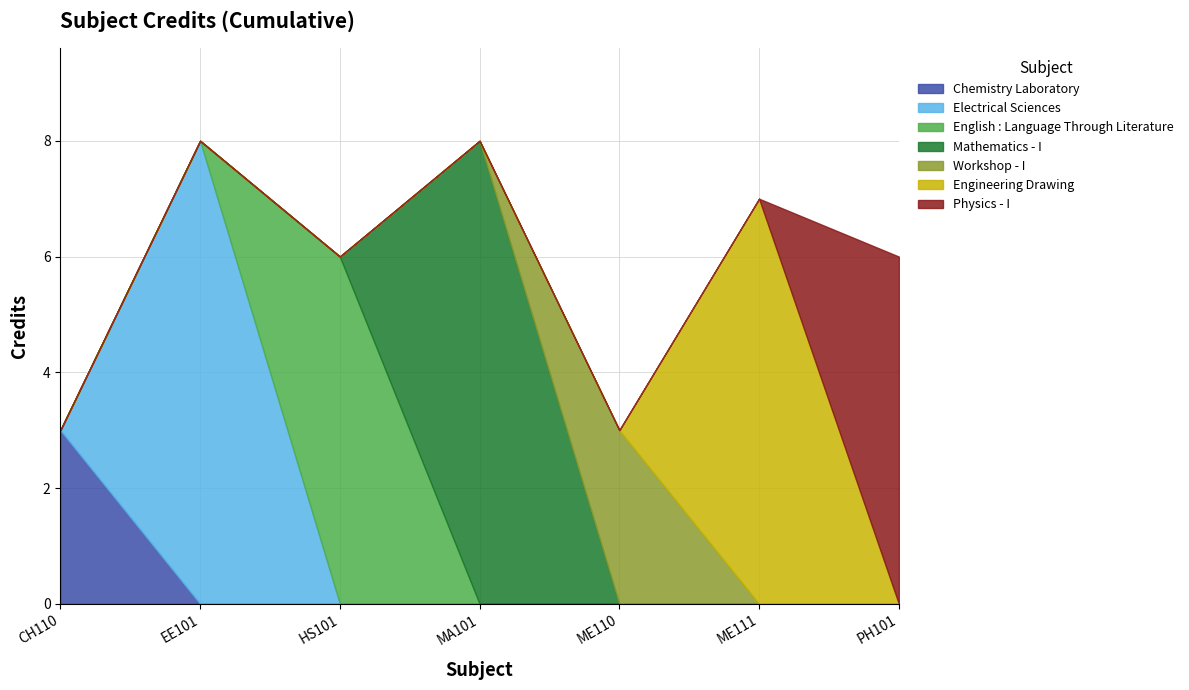

Where is the first local maximum?

EE101